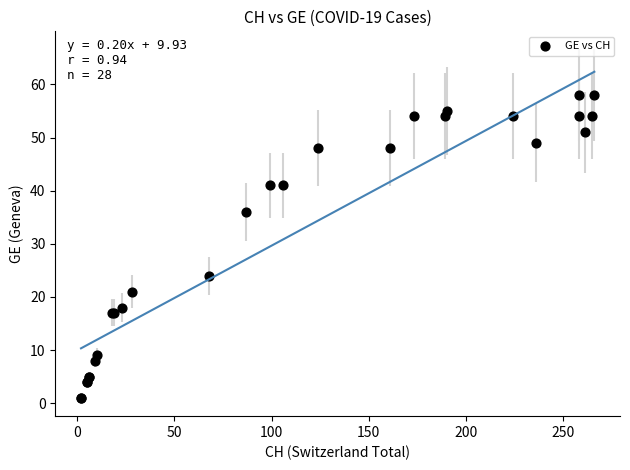

What Y value in the scatter plot is closest to 29?

24